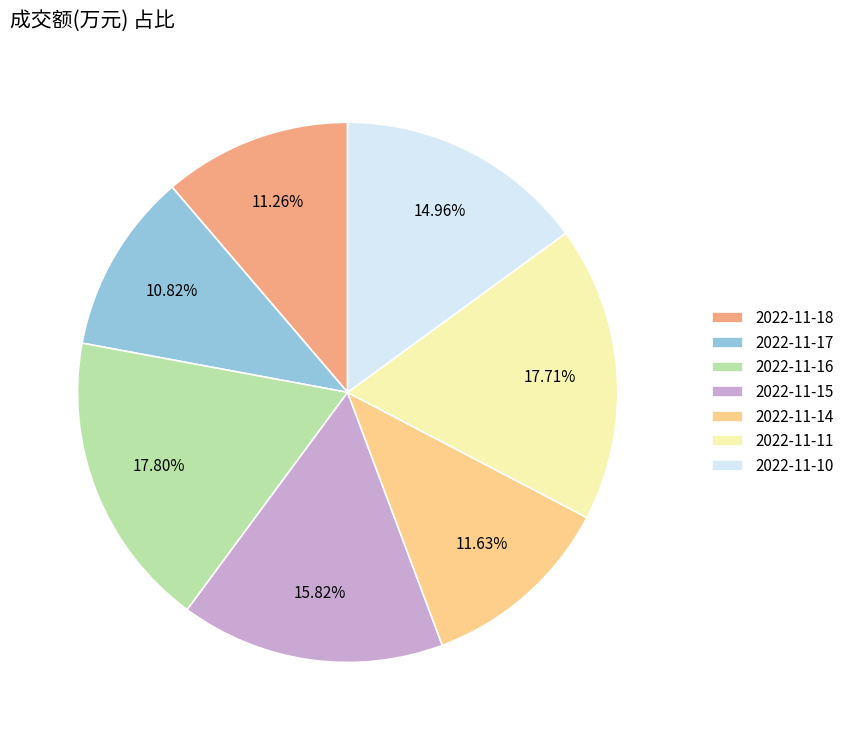

Does 2022-11-18 represent more than half of the total?

No